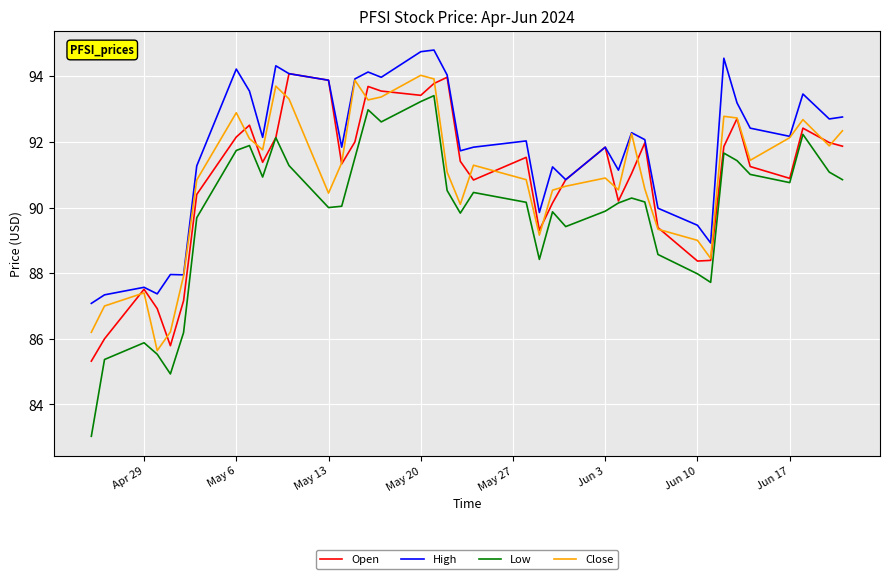

What is the smallest value displayed?

83.0